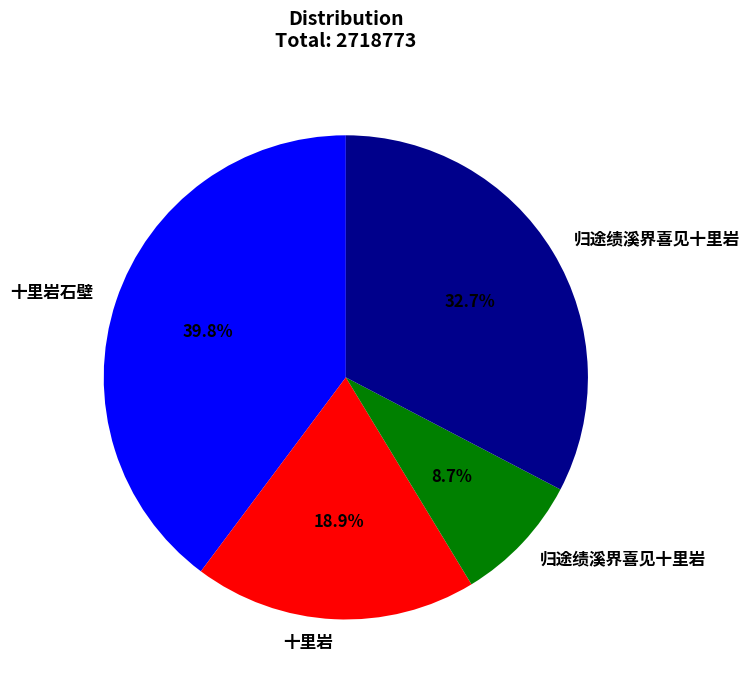

How many slices are in this pie chart?

4